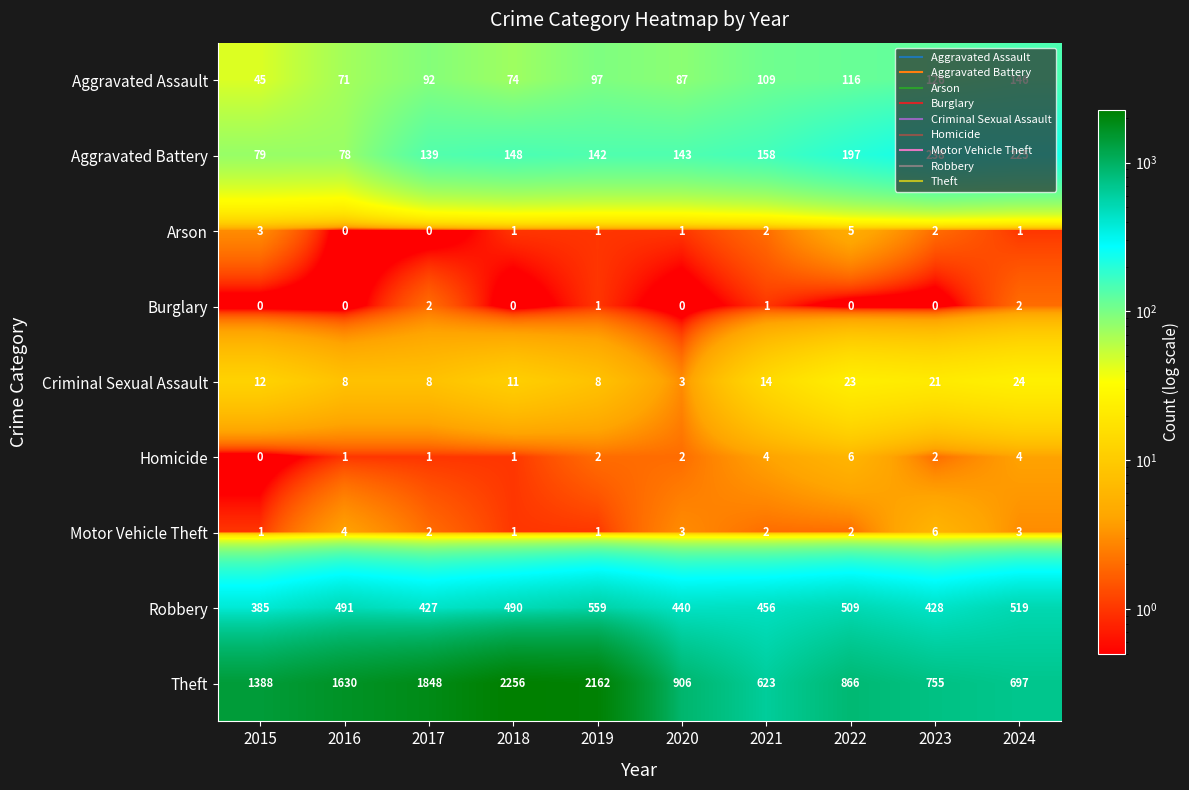

Which series has the largest total across all categories?

Theft